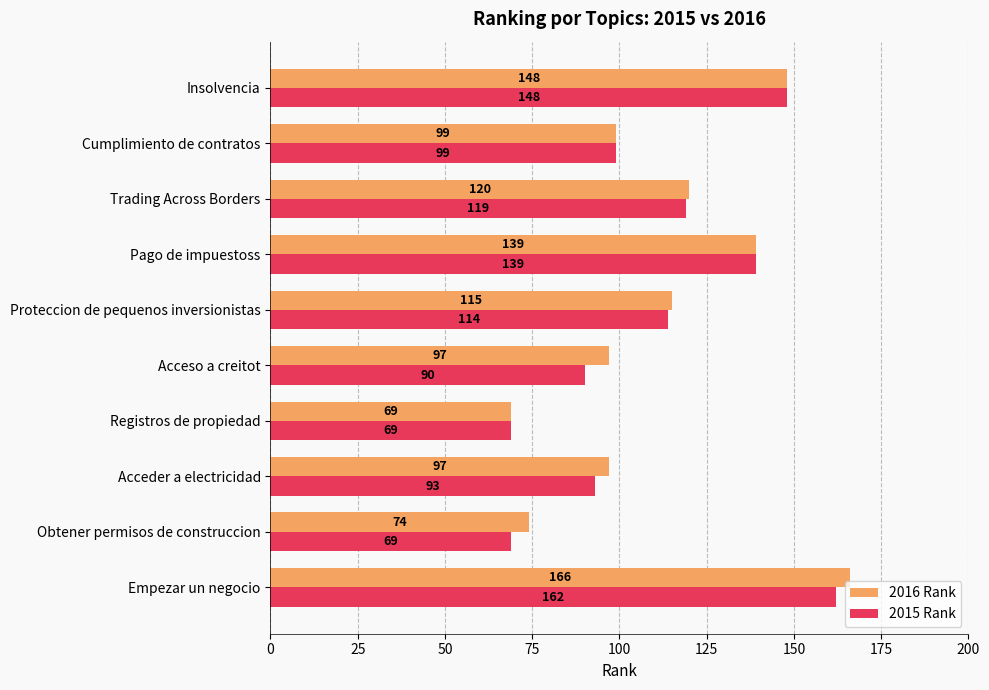

Is it true that 2016 Rank equals 166 at Empezar un negocio?

True